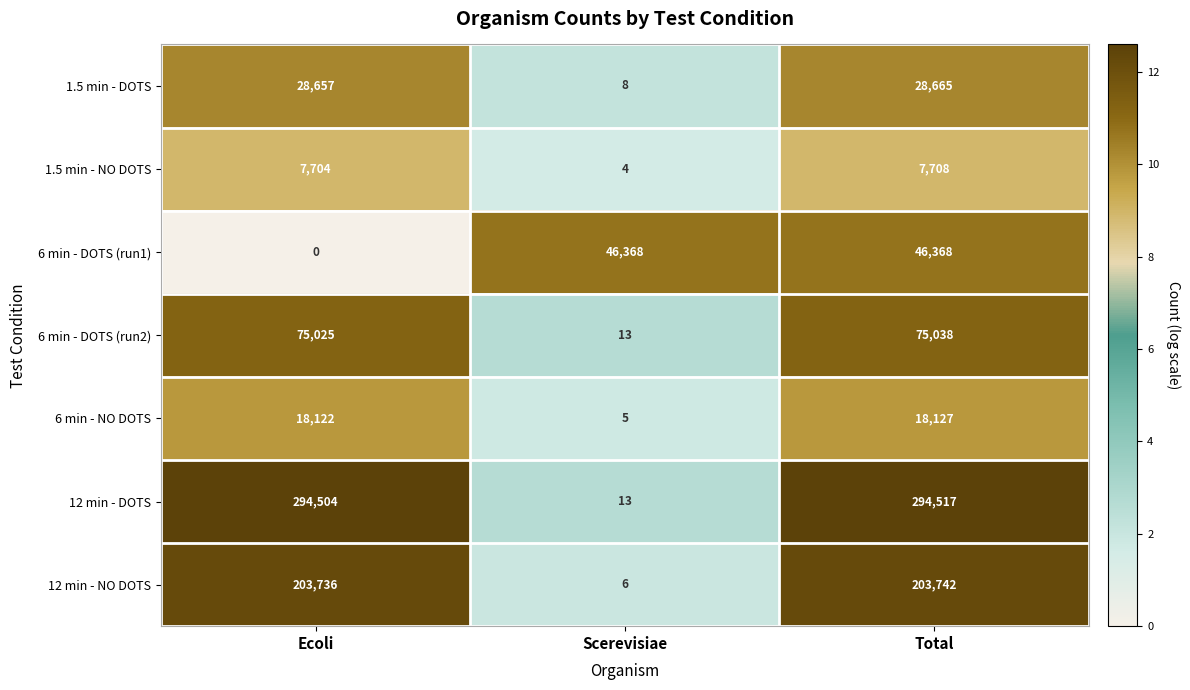

What is the difference between the second highest and minimum values in the 1.5 min - NO DOTS series?

7700